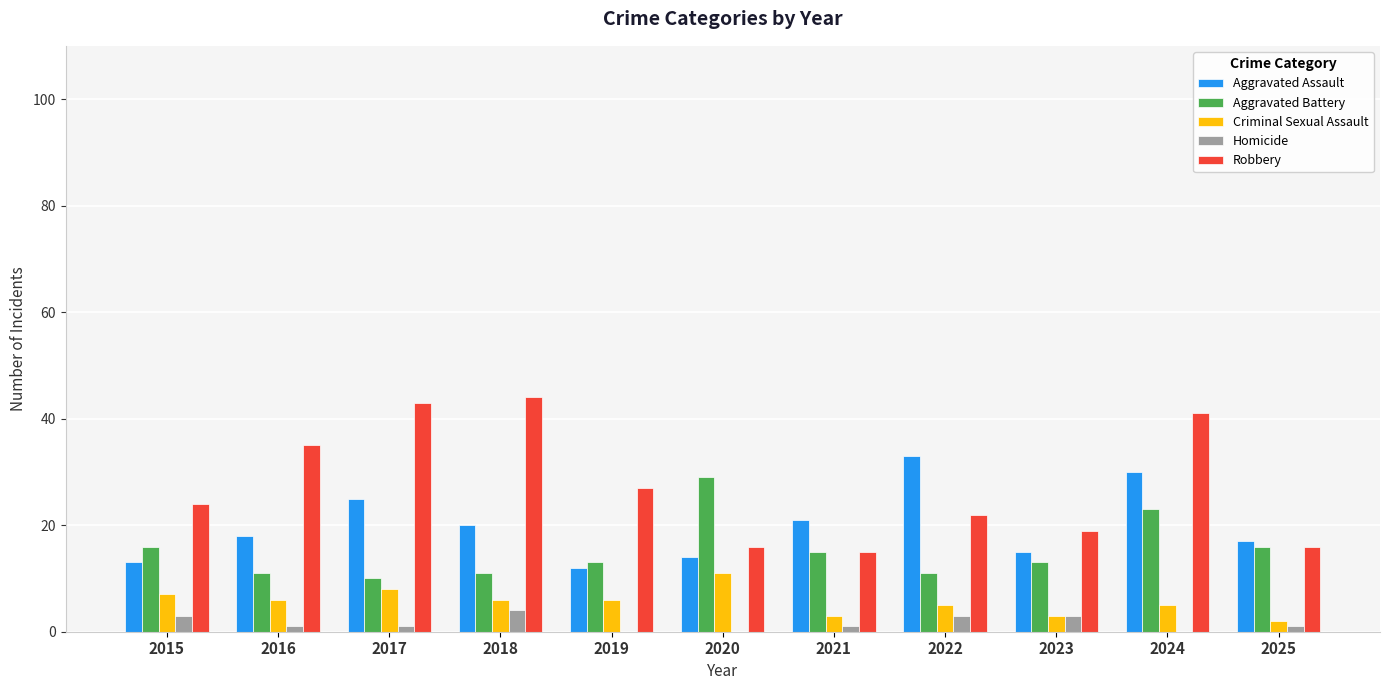

What is the sum of the Robbery values at 2018 and 2015?

68